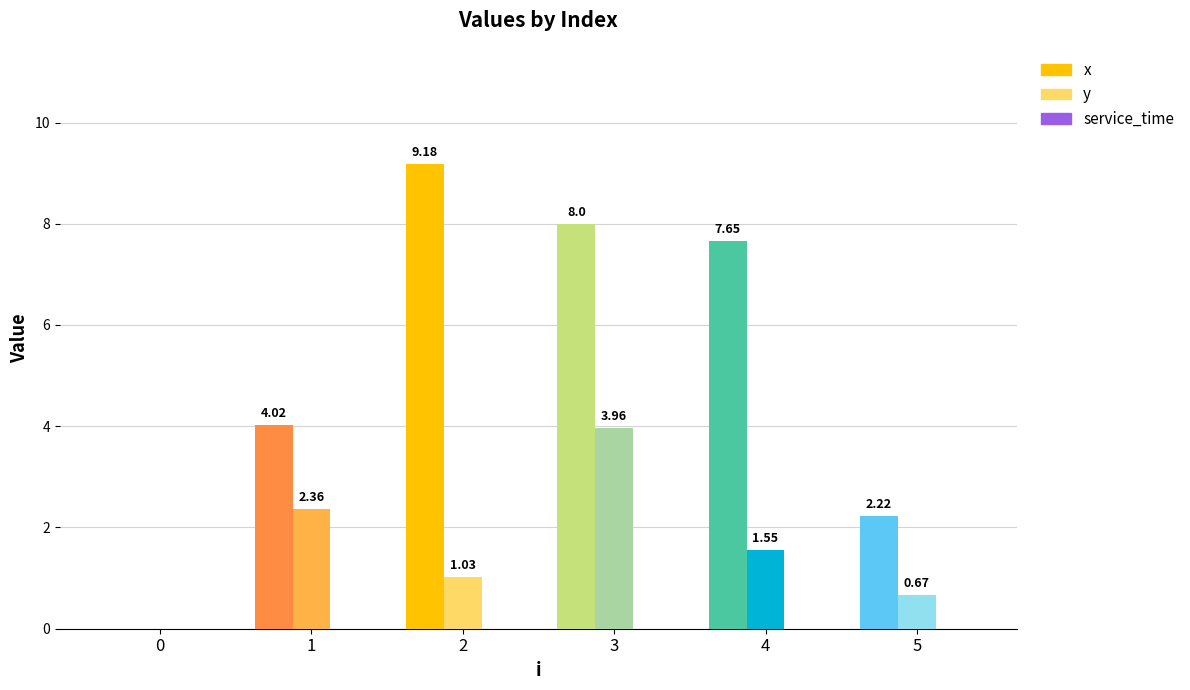

At which label is y closest to 1?

2